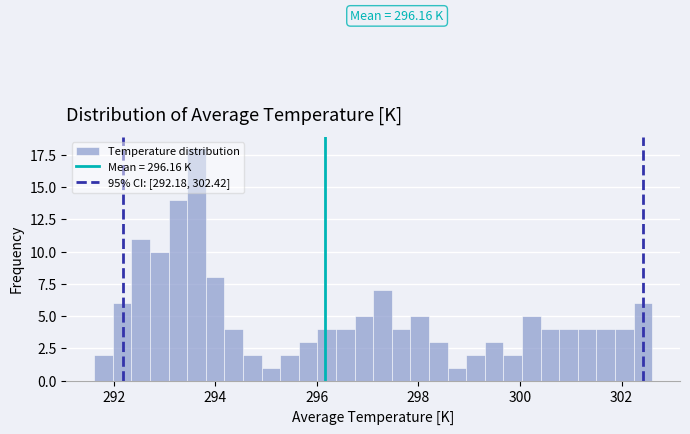

Around what value on the x-axis is the tallest bar? Give the approximate position of its centre, as read against the axis.

293.6